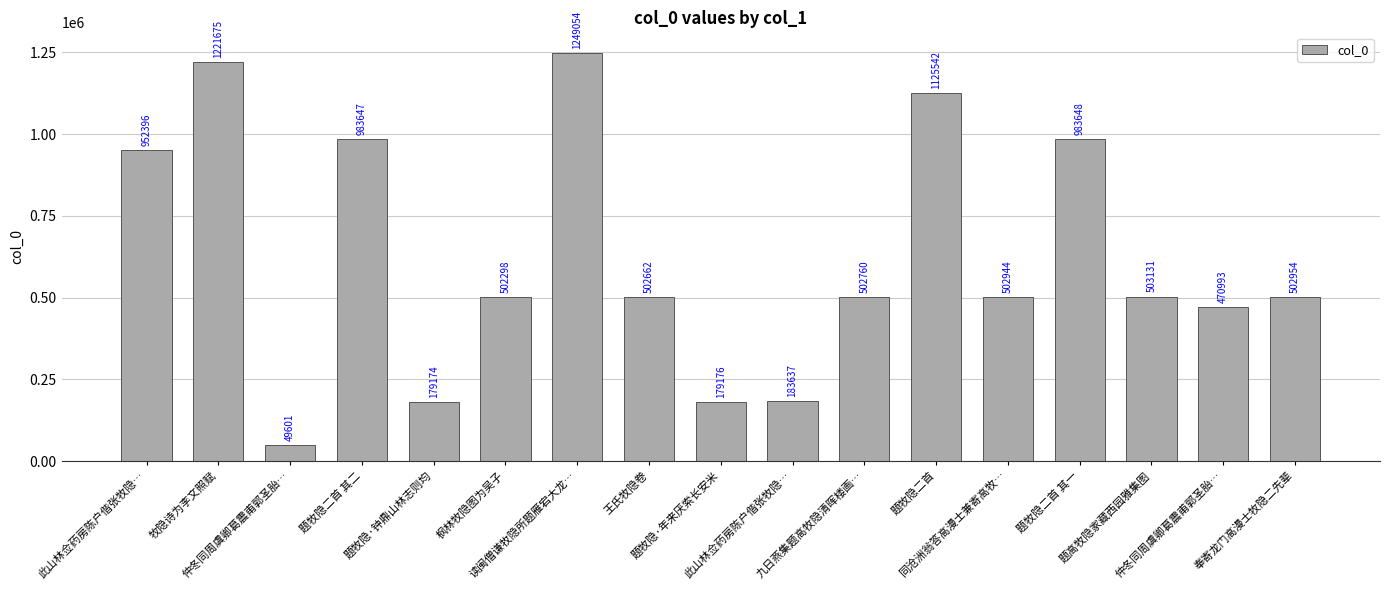

What is the change in value from 读闽僧谦牧隐所题雁宕大龙… to 题高牧隐家藏西园雅集图?

-745923